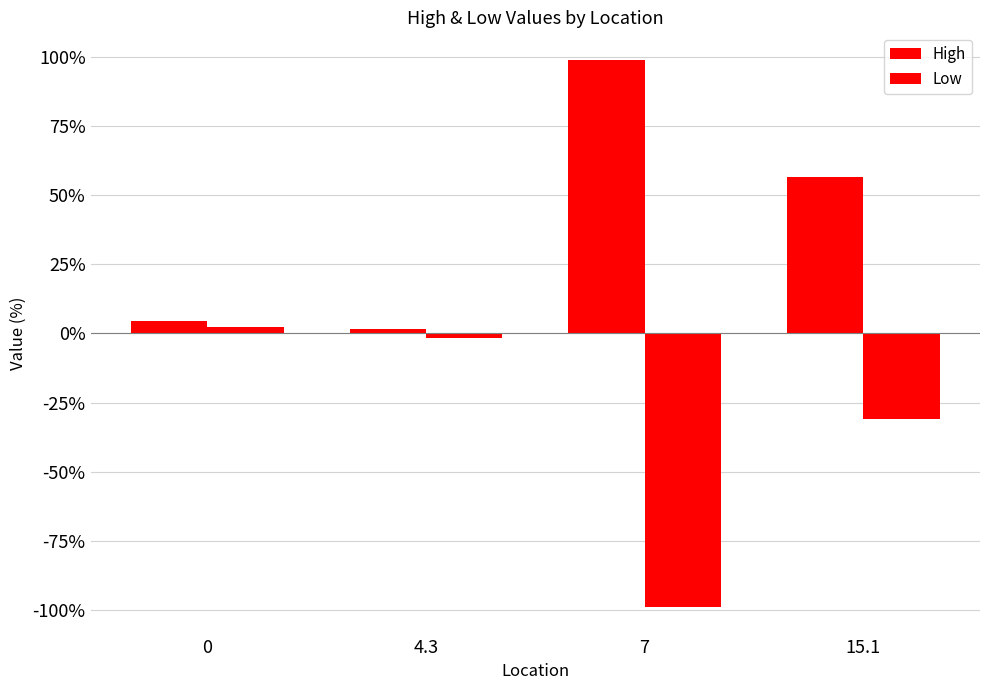

Which series has the largest total across all categories?

High